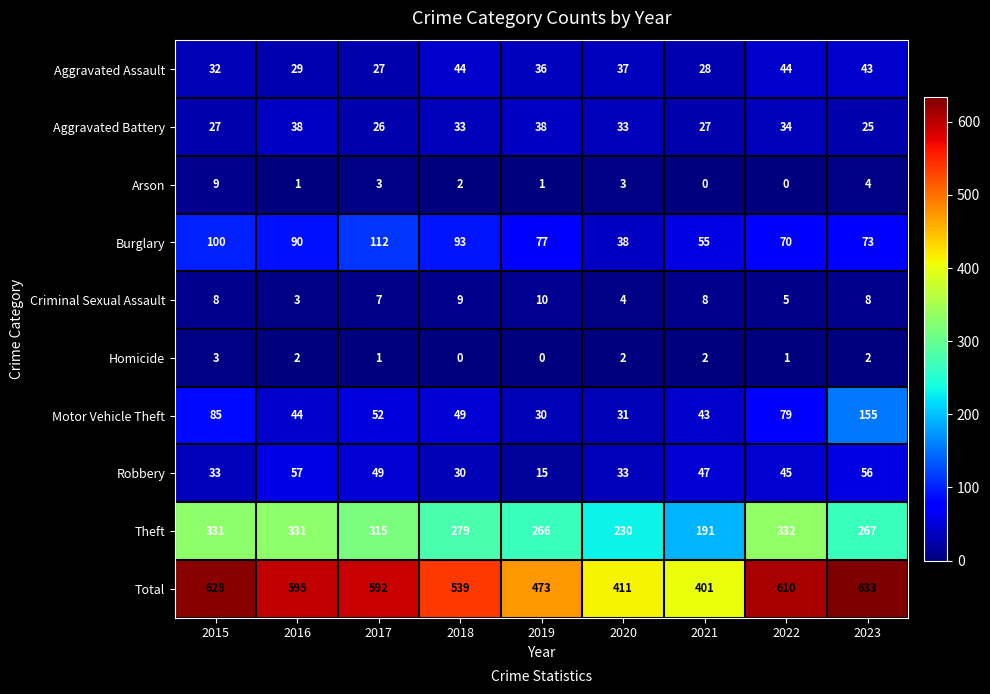

At which category is the sum across all series the highest?

2023